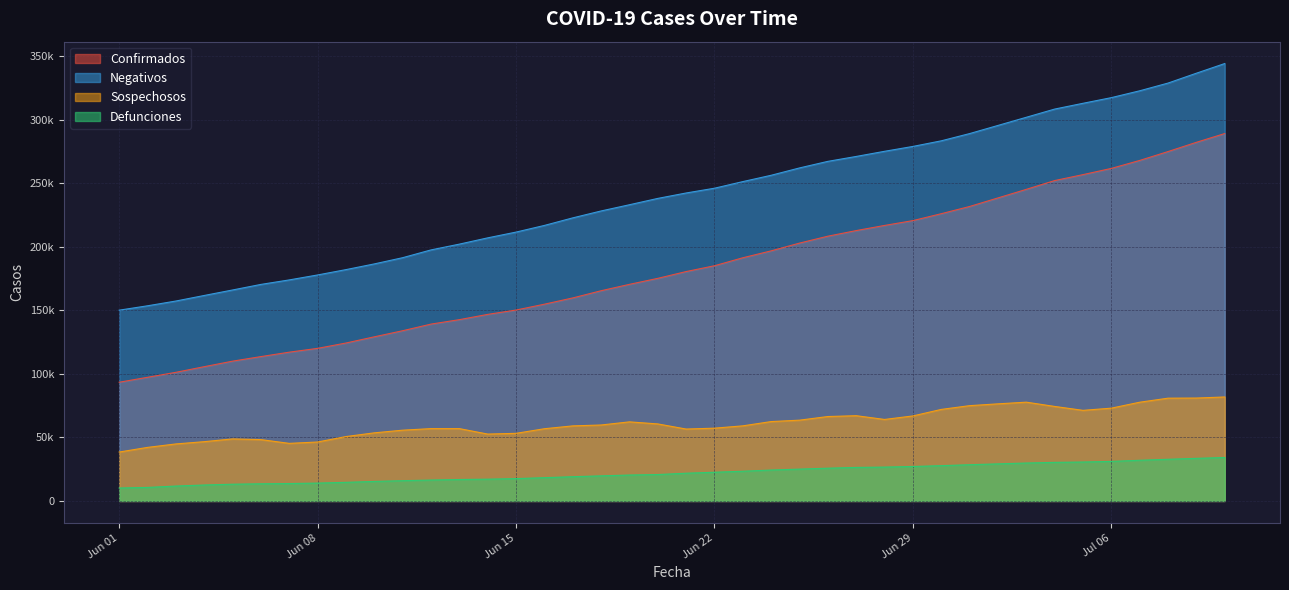

What is the label of the 31st point from the left?

2020-07-01